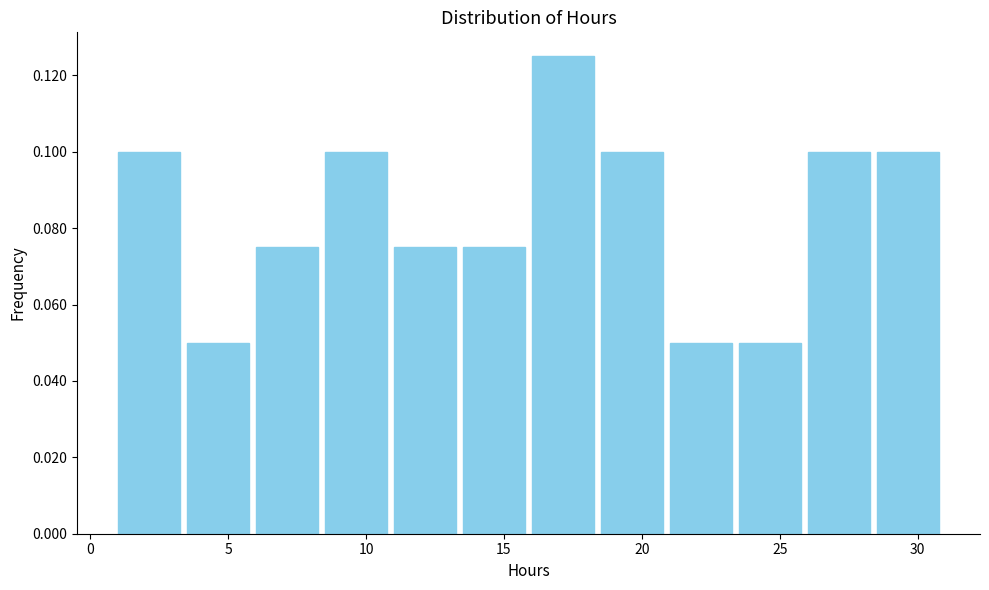

Reading left to right, list every bar in this chart as the range it spans on the x-axis followed by its height. Neither the bar edges nor the heights are printed on the chart, so give them approximately, as read against the axes.

1.0 to 3.5: 0.100
3.5 to 6.0: 0.050
6.0 to 8.5: 0.076
8.5 to 11.0: 0.100
11.0 to 13.5: 0.076
13.5 to 16.0: 0.076
16.0 to 18.5: 0.126
18.5 to 21.0: 0.100
21.0 to 23.5: 0.050
23.5 to 26.0: 0.050
26.0 to 28.5: 0.100
28.5 to 31.0: 0.100